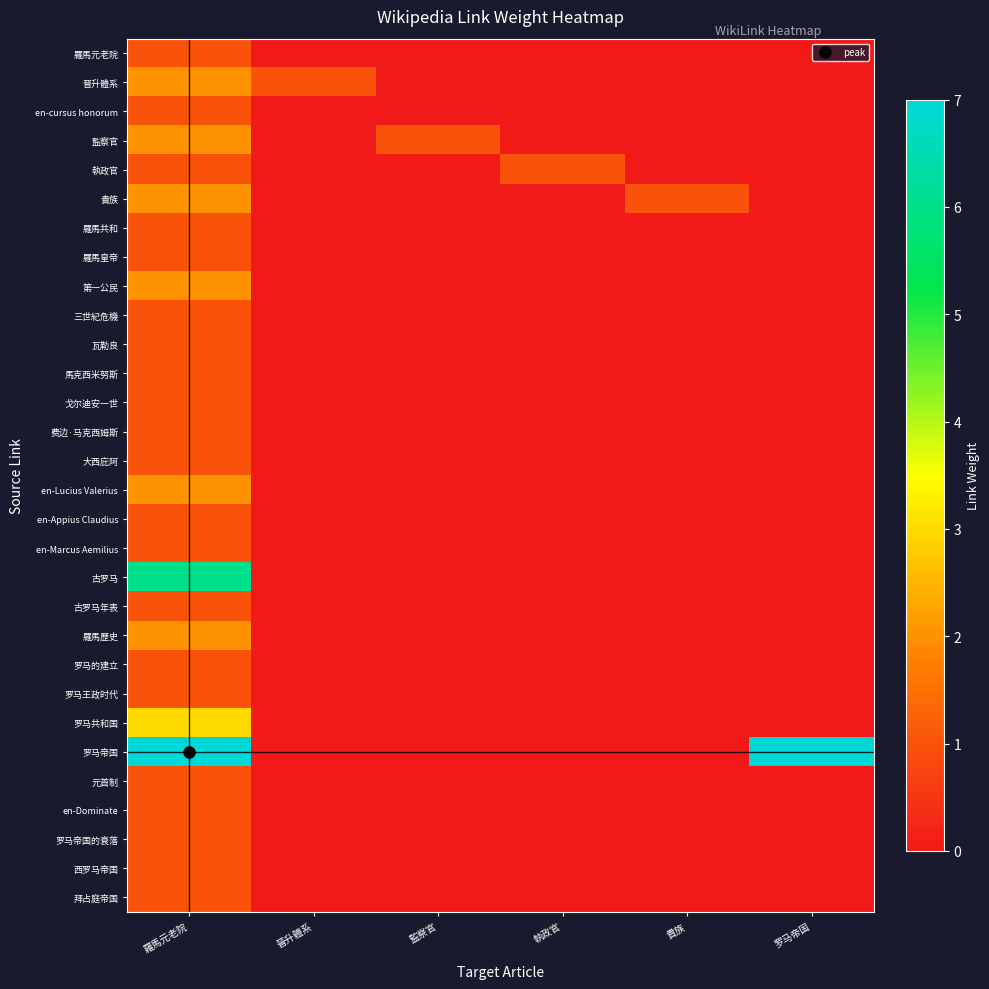

Reading left to right, transcribe all the data shown in this chart.

羅馬元老院: 羅馬元老院=1	晉升體系=0	監察官=0	執政官=0	貴族=0	罗马帝国=0
晉升體系: 羅馬元老院=2	晉升體系=1	監察官=0	執政官=0	貴族=0	罗马帝国=0
en-cursus honorum: 羅馬元老院=1	晉升體系=0	監察官=0	執政官=0	貴族=0	罗马帝国=0
監察官: 羅馬元老院=2	晉升體系=0	監察官=1	執政官=0	貴族=0	罗马帝国=0
執政官: 羅馬元老院=1	晉升體系=0	監察官=0	執政官=1	貴族=0	罗马帝国=0
貴族: 羅馬元老院=2	晉升體系=0	監察官=0	執政官=0	貴族=1	罗马帝国=0
羅馬共和: 羅馬元老院=1	晉升體系=0	監察官=0	執政官=0	貴族=0	罗马帝国=0
羅馬皇帝: 羅馬元老院=1	晉升體系=0	監察官=0	執政官=0	貴族=0	罗马帝国=0
第一公民: 羅馬元老院=2	晉升體系=0	監察官=0	執政官=0	貴族=0	罗马帝国=0
三世紀危機: 羅馬元老院=1	晉升體系=0	監察官=0	執政官=0	貴族=0	罗马帝国=0
瓦勒良: 羅馬元老院=1	晉升體系=0	監察官=0	執政官=0	貴族=0	罗马帝国=0
馬克西米努斯: 羅馬元老院=1	晉升體系=0	監察官=0	執政官=0	貴族=0	罗马帝国=0
戈尔迪安一世: 羅馬元老院=1	晉升體系=0	監察官=0	執政官=0	貴族=0	罗马帝国=0
费边·马克西姆斯: 羅馬元老院=1	晉升體系=0	監察官=0	執政官=0	貴族=0	罗马帝国=0
大西庇阿: 羅馬元老院=1	晉升體系=0	監察官=0	執政官=0	貴族=0	罗马帝国=0
en-Lucius Valerius: 羅馬元老院=2	晉升體系=0	監察官=0	執政官=0	貴族=0	罗马帝国=0
en-Appius Claudius: 羅馬元老院=1	晉升體系=0	監察官=0	執政官=0	貴族=0	罗马帝国=0
en-Marcus Aemilius: 羅馬元老院=1	晉升體系=0	監察官=0	執政官=0	貴族=0	罗马帝国=0
古罗马: 羅馬元老院=6	晉升體系=0	監察官=0	執政官=0	貴族=0	罗马帝国=0
古罗马年表: 羅馬元老院=1	晉升體系=0	監察官=0	執政官=0	貴族=0	罗马帝国=0
羅馬歷史: 羅馬元老院=2	晉升體系=0	監察官=0	執政官=0	貴族=0	罗马帝国=0
罗马的建立: 羅馬元老院=1	晉升體系=0	監察官=0	執政官=0	貴族=0	罗马帝国=0
罗马王政时代: 羅馬元老院=1	晉升體系=0	監察官=0	執政官=0	貴族=0	罗马帝国=0
罗马共和国: 羅馬元老院=3	晉升體系=0	監察官=0	執政官=0	貴族=0	罗马帝国=0
罗马帝国: 羅馬元老院=7	晉升體系=0	監察官=0	執政官=0	貴族=0	罗马帝国=7
元首制: 羅馬元老院=1	晉升體系=0	監察官=0	執政官=0	貴族=0	罗马帝国=0
en-Dominate: 羅馬元老院=1	晉升體系=0	監察官=0	執政官=0	貴族=0	罗马帝国=0
罗马帝国的衰落: 羅馬元老院=1	晉升體系=0	監察官=0	執政官=0	貴族=0	罗马帝国=0
西罗马帝国: 羅馬元老院=1	晉升體系=0	監察官=0	執政官=0	貴族=0	罗马帝国=0
拜占庭帝国: 羅馬元老院=1	晉升體系=0	監察官=0	執政官=0	貴族=0	罗马帝国=0